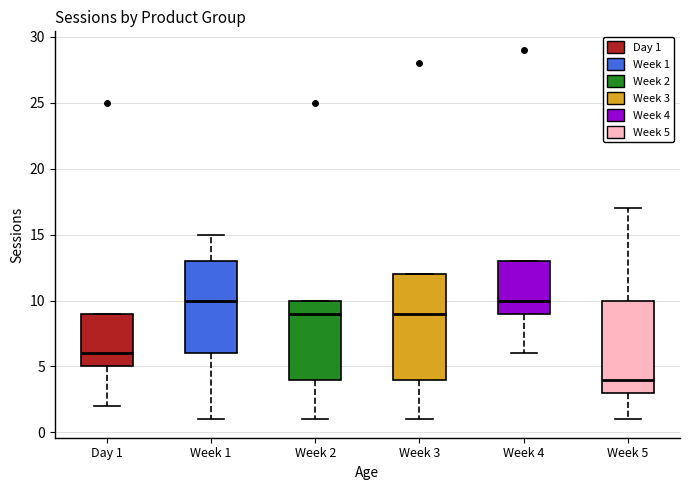

Where is the lower edge of the box for Week 5 on the y-axis? The values are not printed on the chart, so give them approximately, as read against the axis.

3